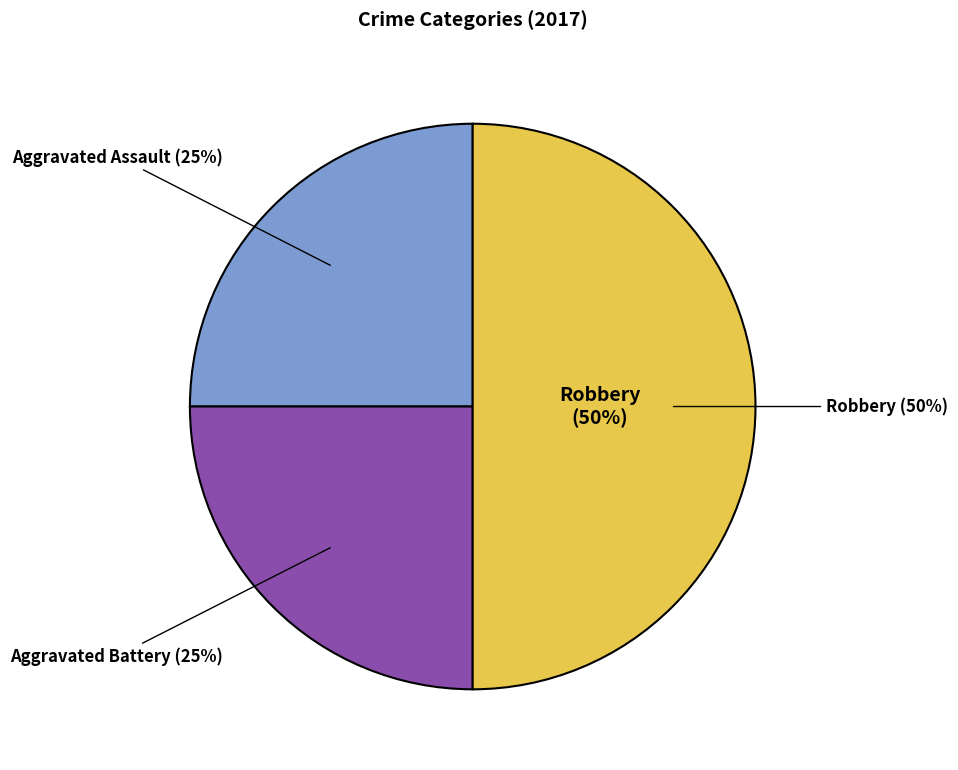

Which has a higher value, Aggravated Assault or Robbery?

Robbery